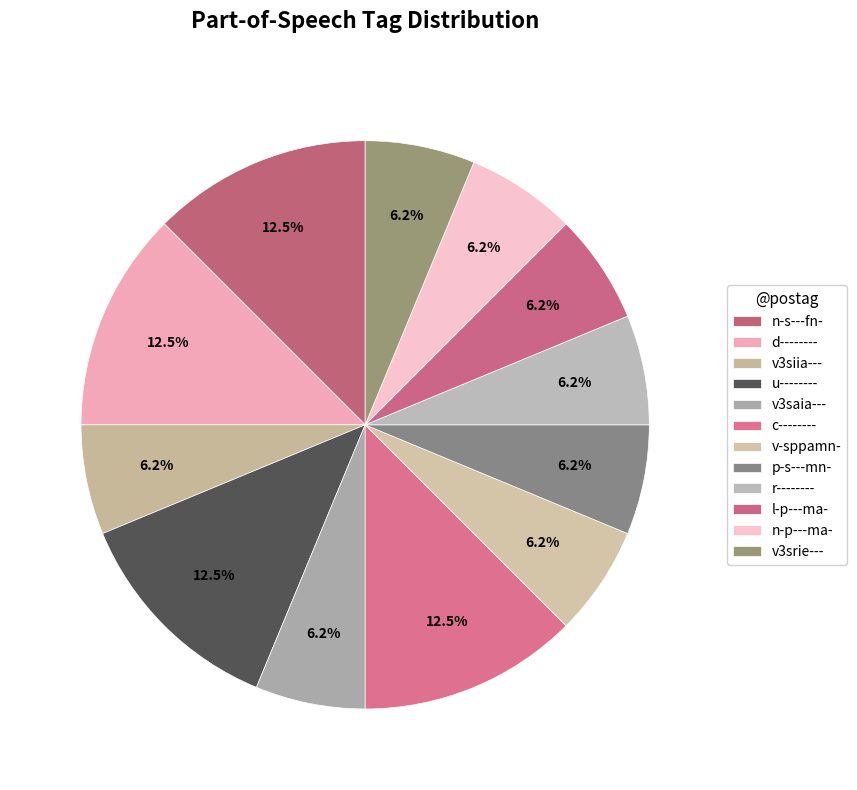

Is it true that n-p---ma- is 6% of the pie?

True